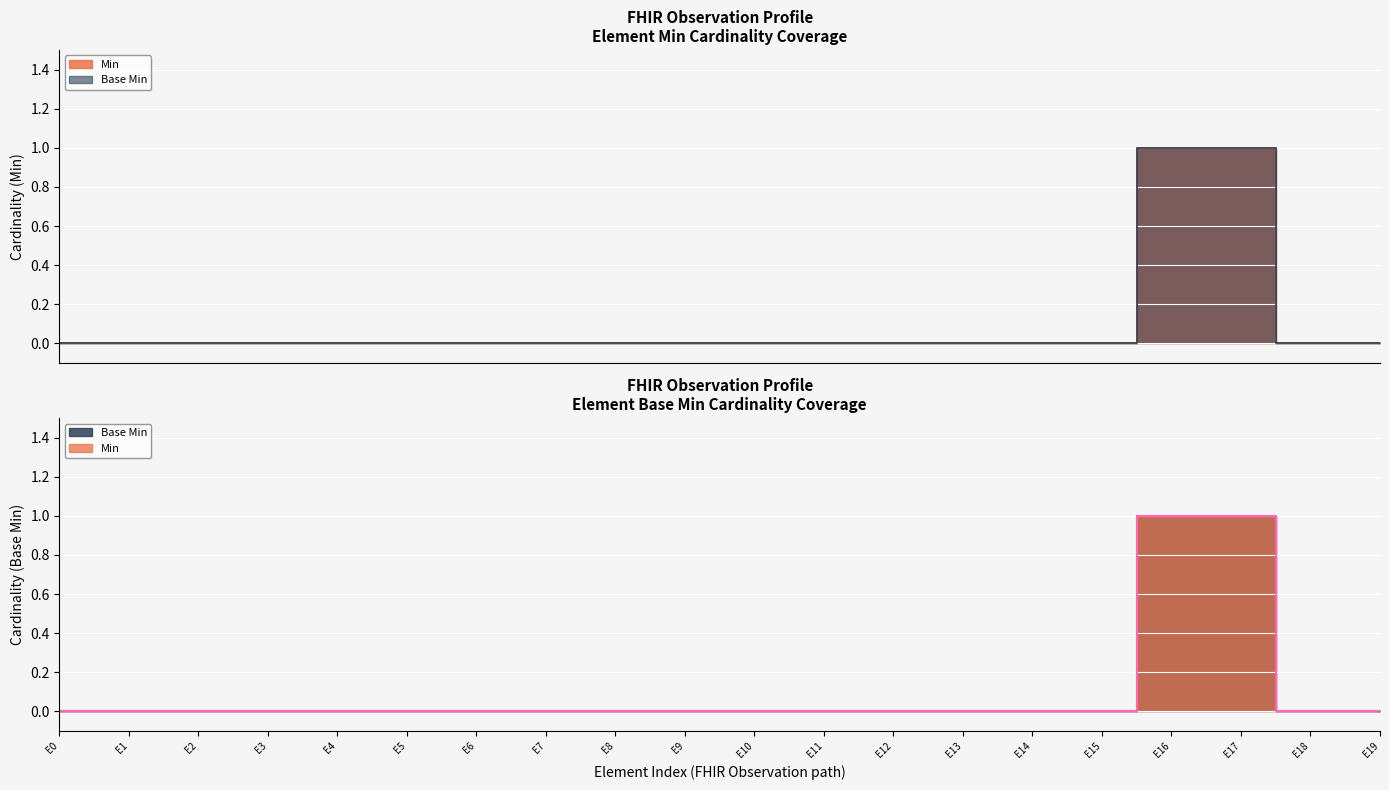

True or false: Base Min and Min cross at least once.

False